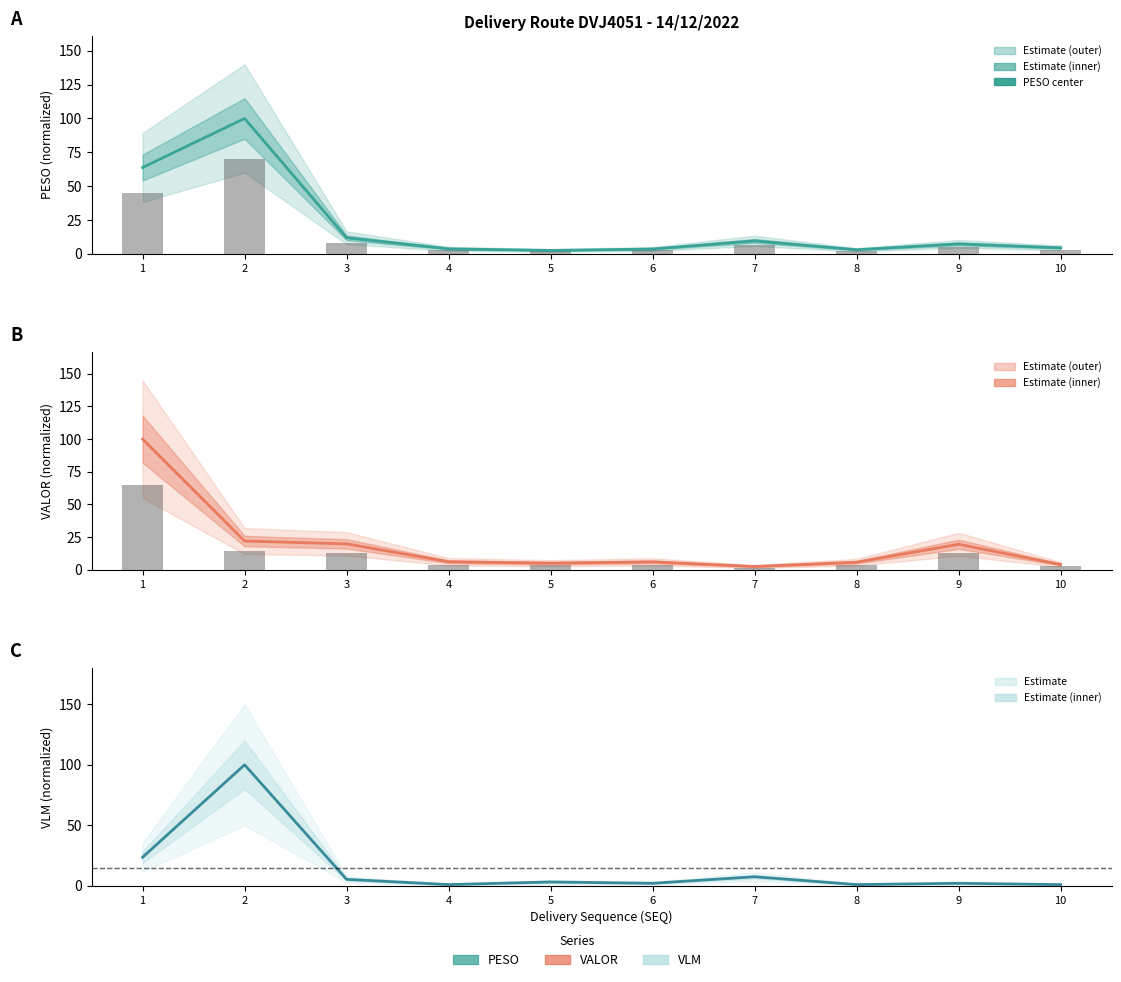

What is the maximum value for PESO bars?

70.0